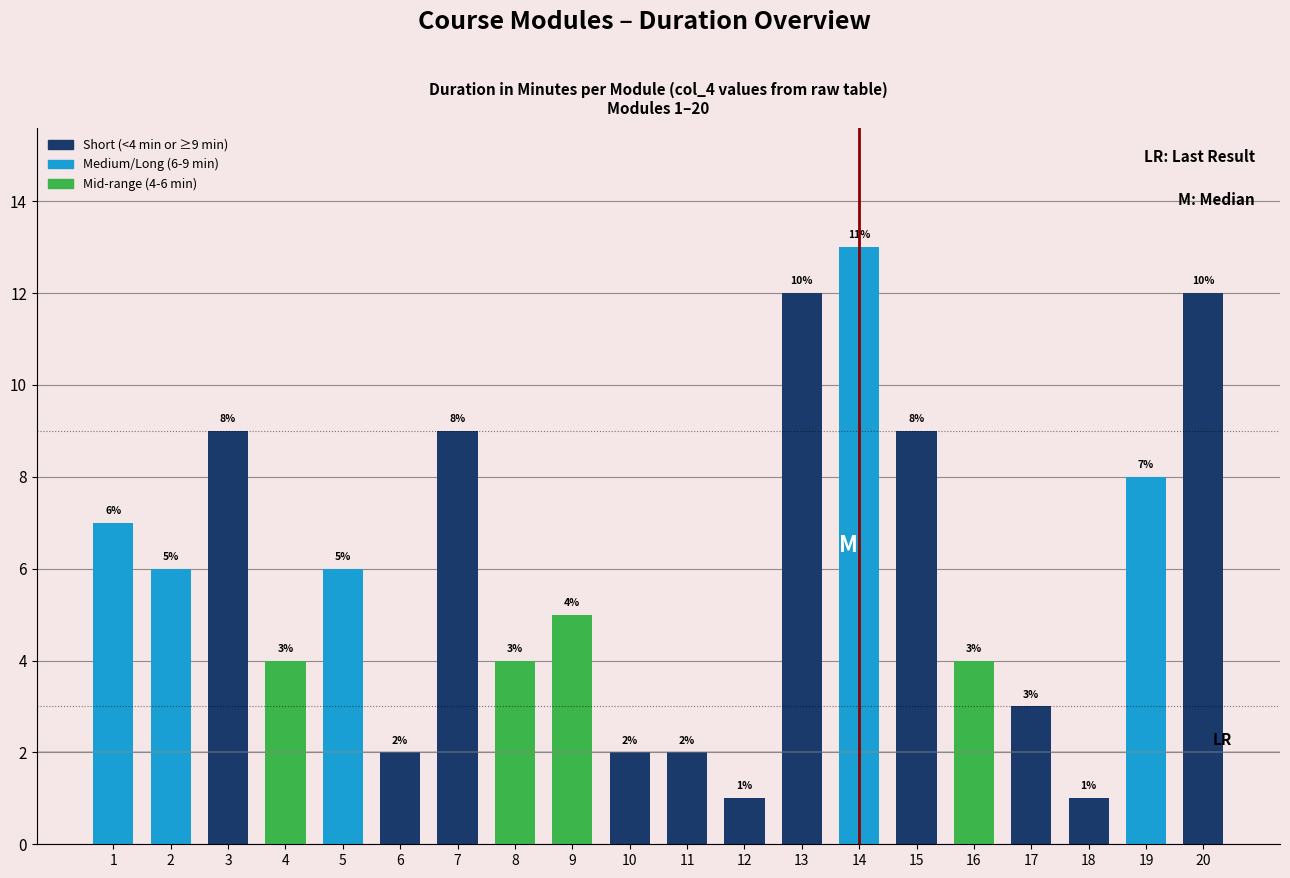

What is the change in value from 2 to 19?

+2